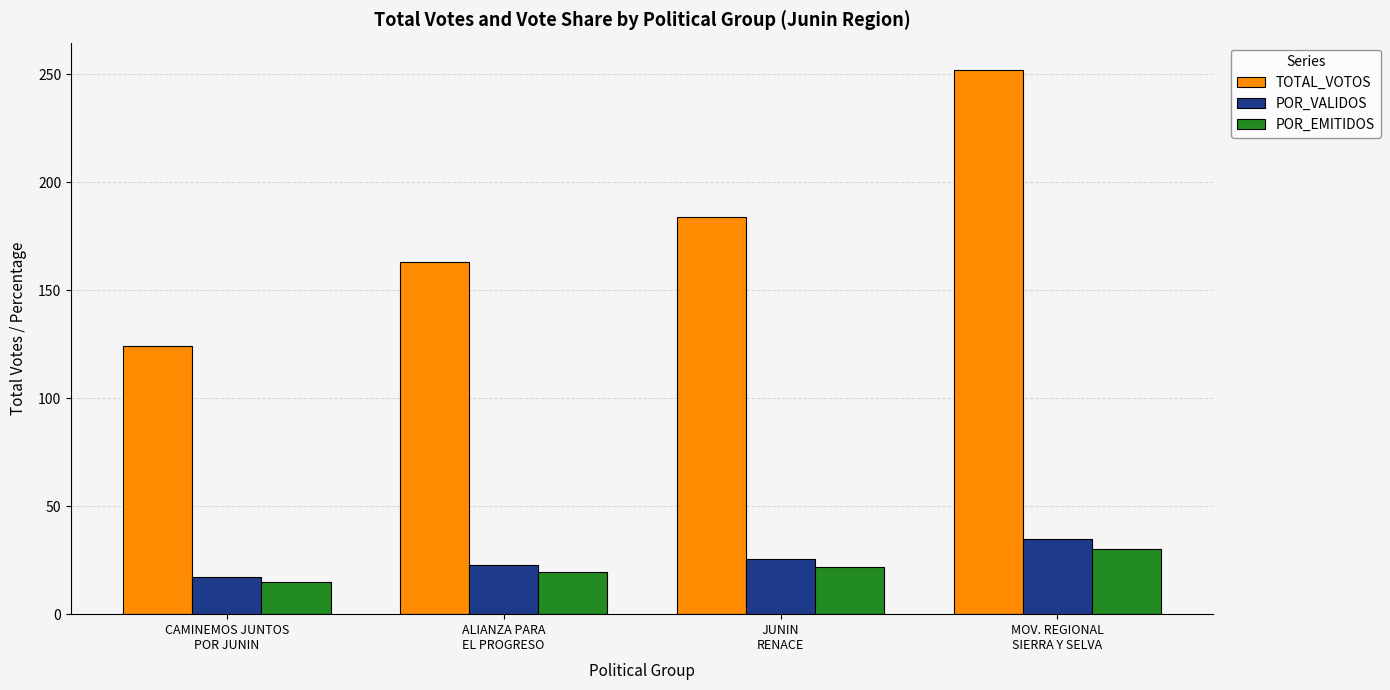

Which series has the largest total across all categories?

TOTAL_VOTOS